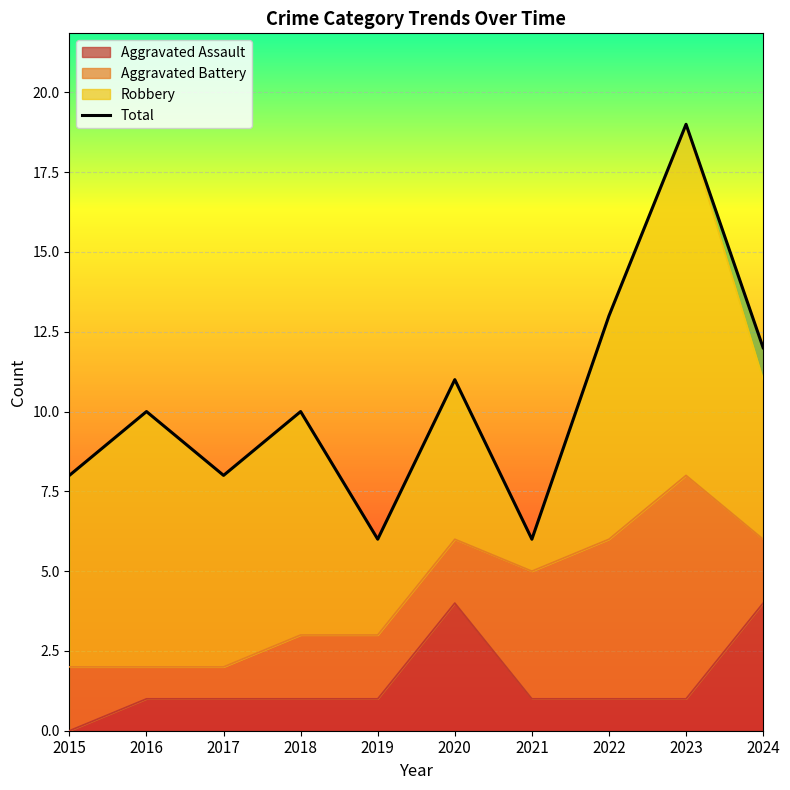

How many lines are shown in the chart?

1